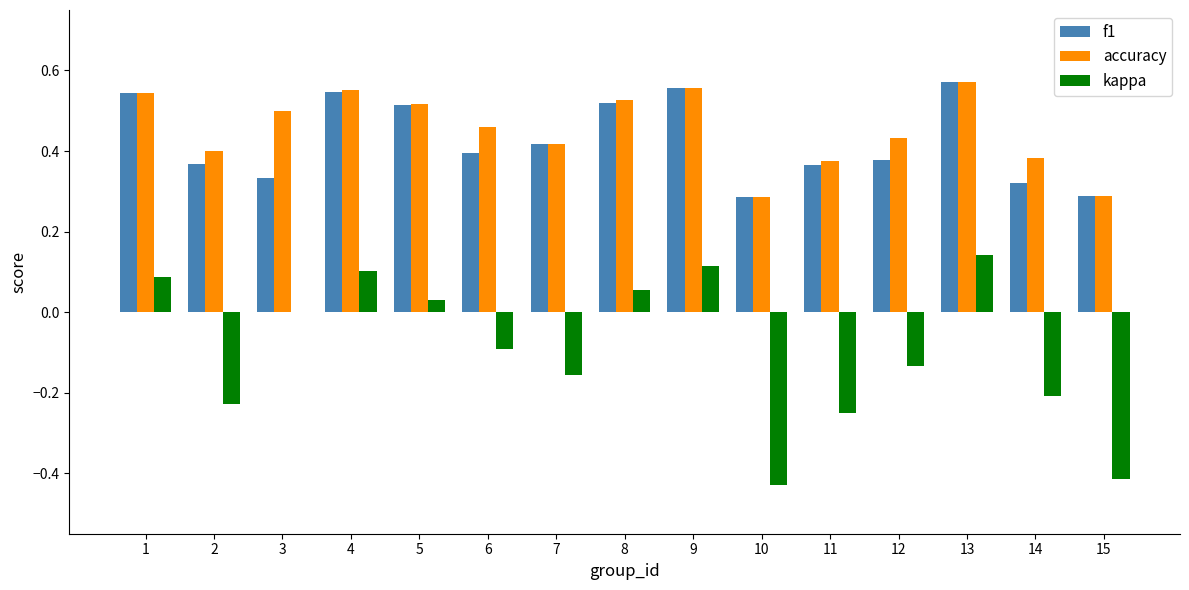

How many groups of bars are there?

15